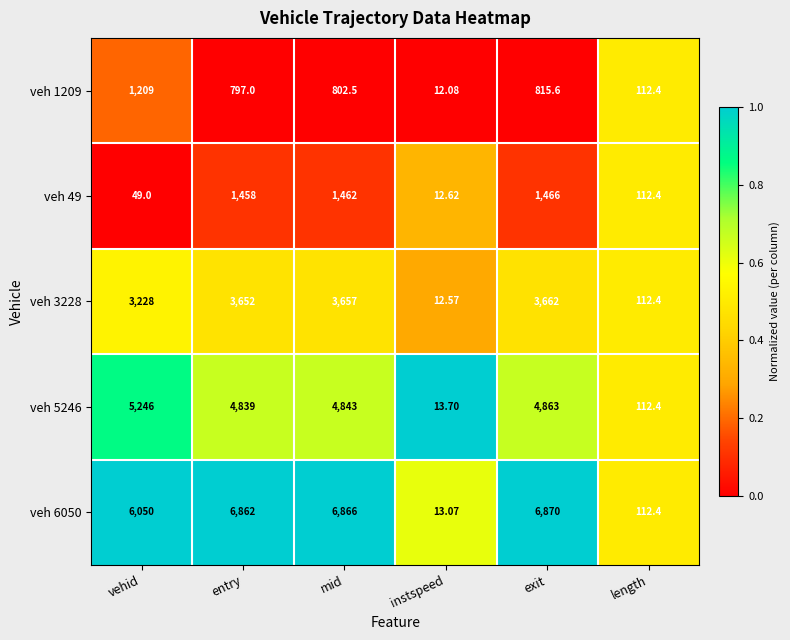

At which label is veh 6050 closest to 3441?

vehid